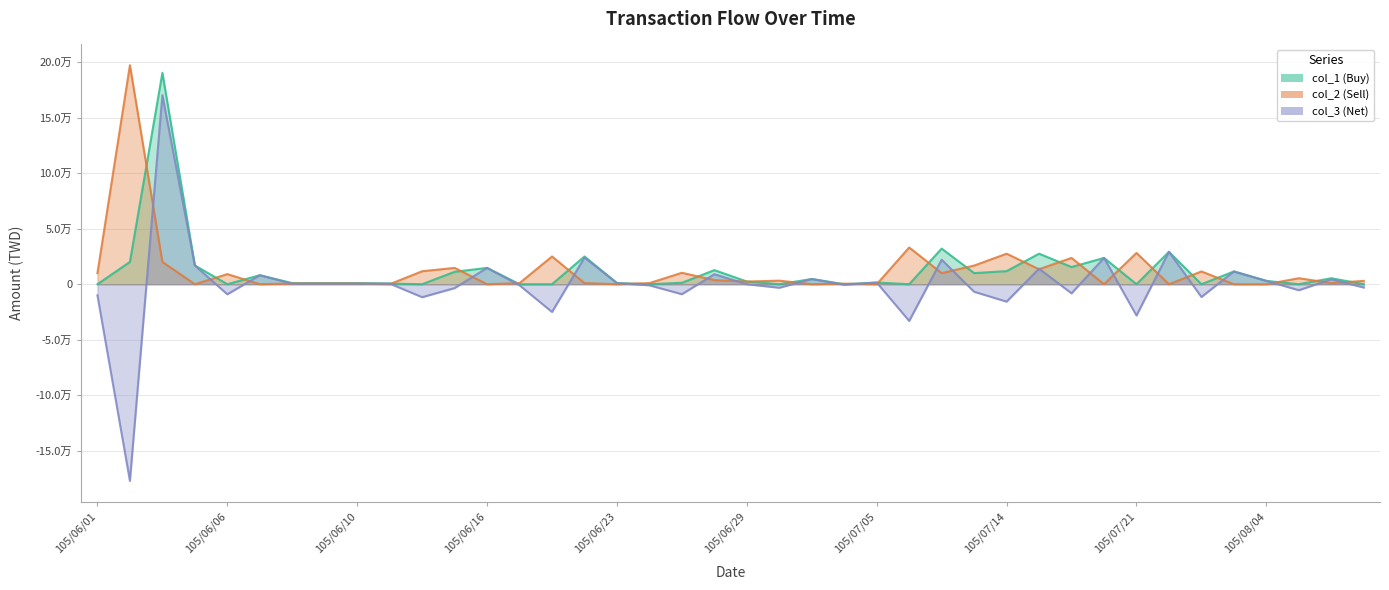

At which label is col_3 (Net) closest to -34500?

105/06/15